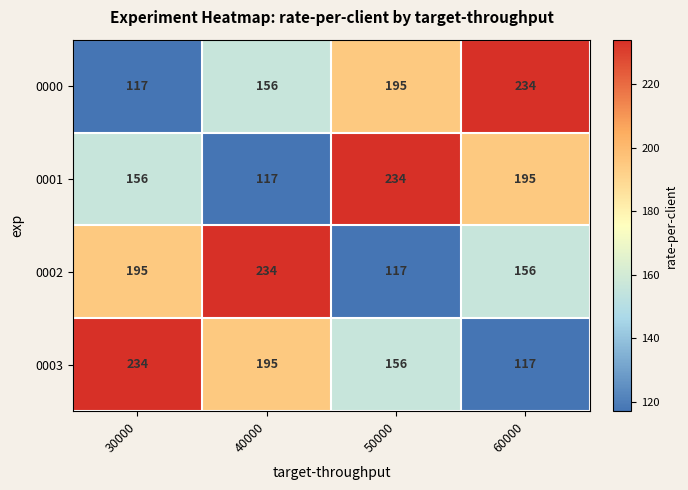

What is the difference between the highest and lowest values at 60000?

117